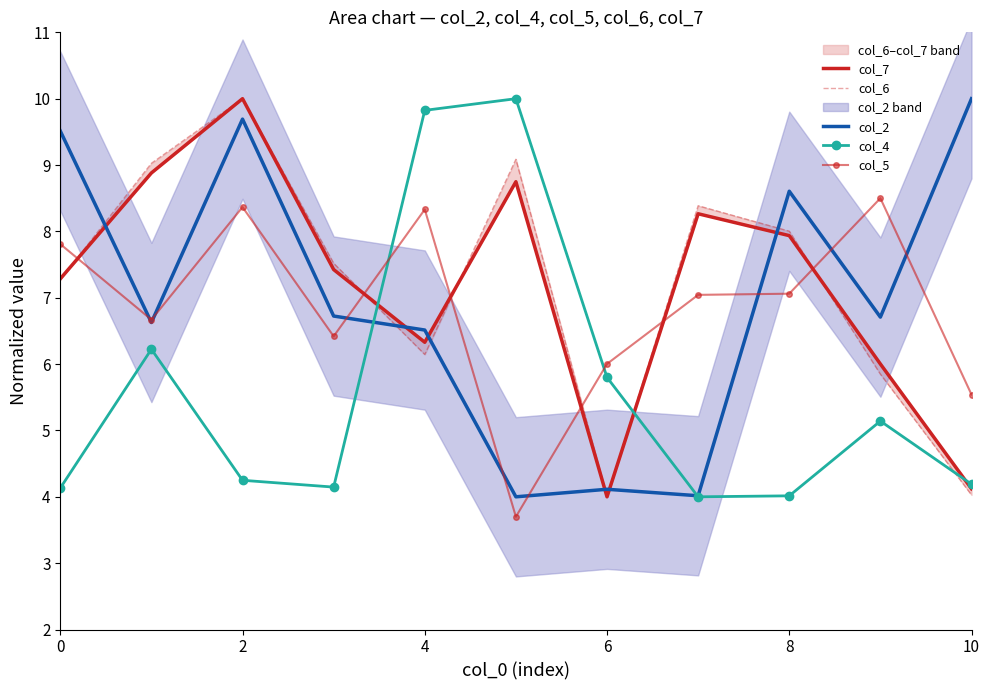

At which label does col_4 reach its minimum?

7